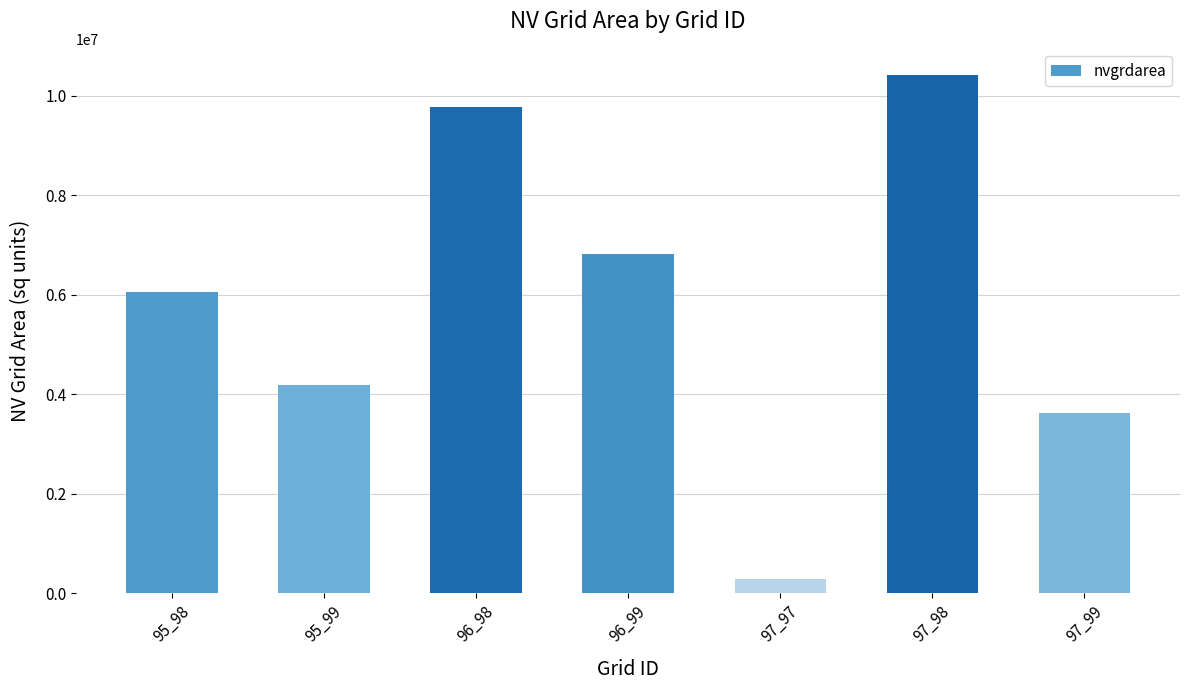

What is the change in value from 96_98 to 97_97?

-9496800